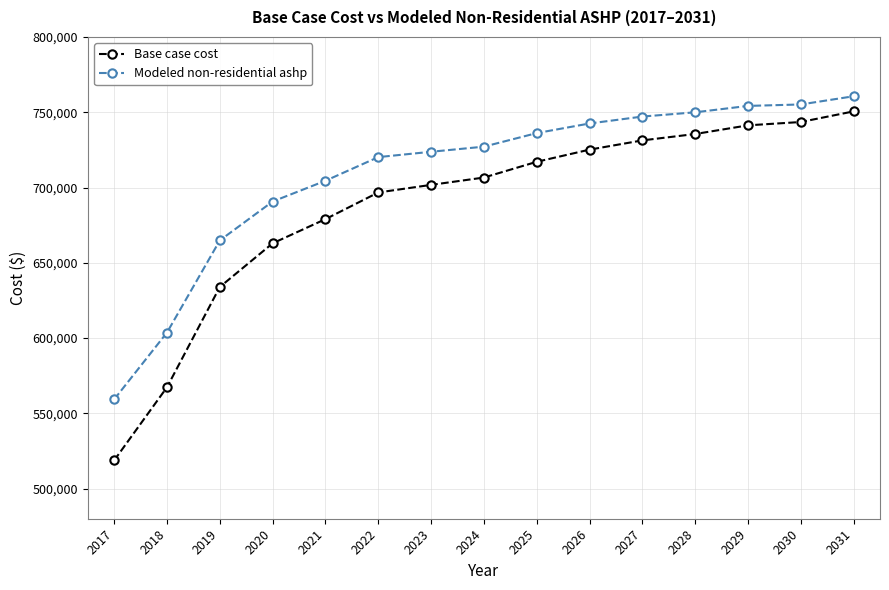

What is the average value of the Modeled non-residential ashp series?

709315.2